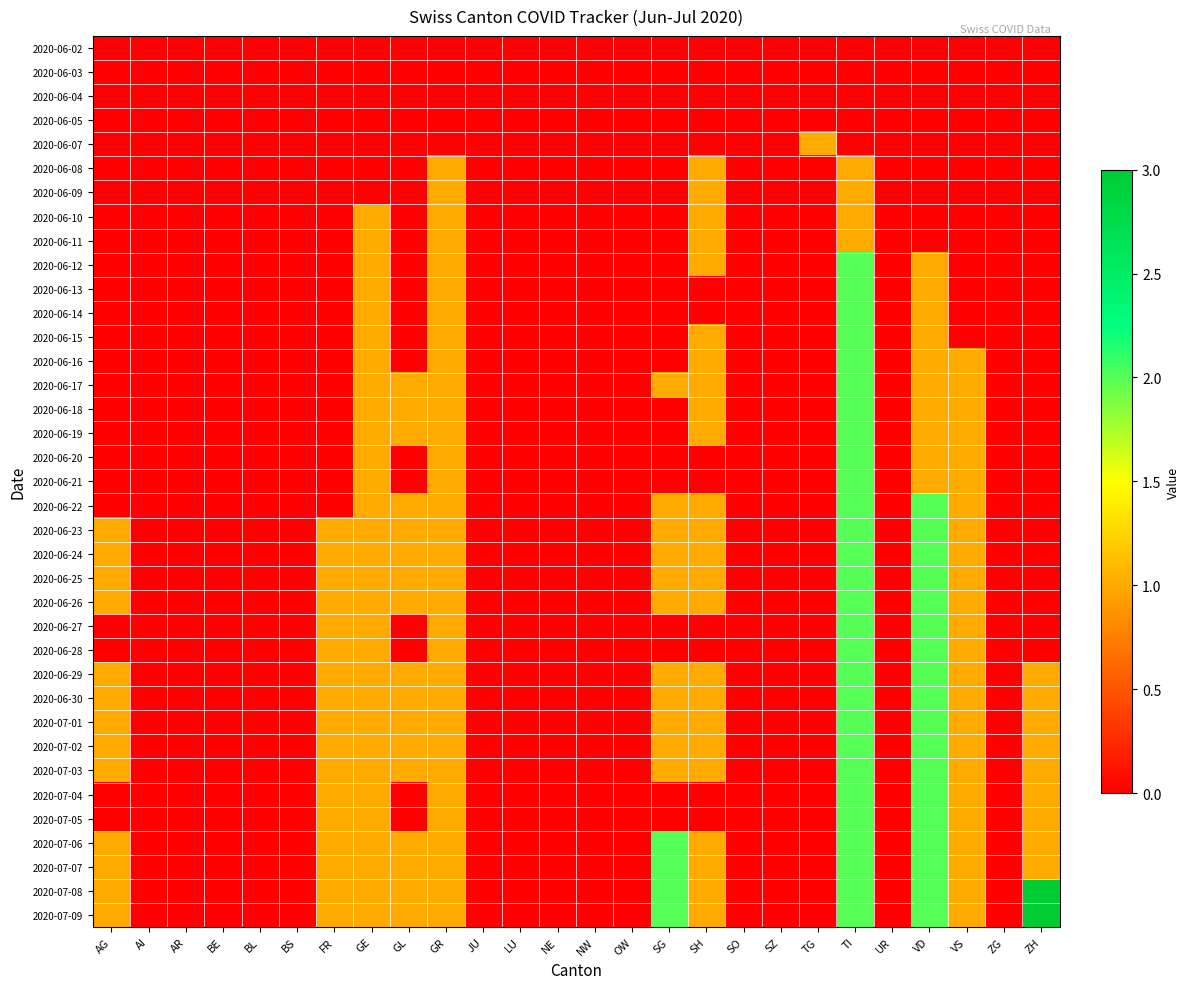

Reading left to right, extract all data points from this chart.

2020-06-02: AG=0	AI=0	AR=0	BE=0	BL=0	BS=0	FR=0	GE=0	GL=0	GR=0	JU=0	LU=0	NE=0	NW=0	OW=0	SG=0	SH=0	SO=0	SZ=0	TG=0	TI=0	UR=0	VD=0	VS=0	ZG=0	ZH=0
2020-06-03: AG=0	AI=0	AR=0	BE=0	BL=0	BS=0	FR=0	GE=0	GL=0	GR=0	JU=0	LU=0	NE=0	NW=0	OW=0	SG=0	SH=0	SO=0	SZ=0	TG=0	TI=0	UR=0	VD=0	VS=0	ZG=0	ZH=0
2020-06-04: AG=0	AI=0	AR=0	BE=0	BL=0	BS=0	FR=0	GE=0	GL=0	GR=0	JU=0	LU=0	NE=0	NW=0	OW=0	SG=0	SH=0	SO=0	SZ=0	TG=0	TI=0	UR=0	VD=0	VS=0	ZG=0	ZH=0
2020-06-05: AG=0	AI=0	AR=0	BE=0	BL=0	BS=0	FR=0	GE=0	GL=0	GR=0	JU=0	LU=0	NE=0	NW=0	OW=0	SG=0	SH=0	SO=0	SZ=0	TG=0	TI=0	UR=0	VD=0	VS=0	ZG=0	ZH=0
2020-06-07: AG=0	AI=0	AR=0	BE=0	BL=0	BS=0	FR=0	GE=0	GL=0	GR=0	JU=0	LU=0	NE=0	NW=0	OW=0	SG=0	SH=0	SO=0	SZ=0	TG=1	TI=0	UR=0	VD=0	VS=0	ZG=0	ZH=0
2020-06-08: AG=0	AI=0	AR=0	BE=0	BL=0	BS=0	FR=0	GE=0	GL=0	GR=1	JU=0	LU=0	NE=0	NW=0	OW=0	SG=0	SH=1	SO=0	SZ=0	TG=0	TI=1	UR=0	VD=0	VS=0	ZG=0	ZH=0
2020-06-09: AG=0	AI=0	AR=0	BE=0	BL=0	BS=0	FR=0	GE=0	GL=0	GR=1	JU=0	LU=0	NE=0	NW=0	OW=0	SG=0	SH=1	SO=0	SZ=0	TG=0	TI=1	UR=0	VD=0	VS=0	ZG=0	ZH=0
2020-06-10: AG=0	AI=0	AR=0	BE=0	BL=0	BS=0	FR=0	GE=1	GL=0	GR=1	JU=0	LU=0	NE=0	NW=0	OW=0	SG=0	SH=1	SO=0	SZ=0	TG=0	TI=1	UR=0	VD=0	VS=0	ZG=0	ZH=0
2020-06-11: AG=0	AI=0	AR=0	BE=0	BL=0	BS=0	FR=0	GE=1	GL=0	GR=1	JU=0	LU=0	NE=0	NW=0	OW=0	SG=0	SH=1	SO=0	SZ=0	TG=0	TI=1	UR=0	VD=0	VS=0	ZG=0	ZH=0
2020-06-12: AG=0	AI=0	AR=0	BE=0	BL=0	BS=0	FR=0	GE=1	GL=0	GR=1	JU=0	LU=0	NE=0	NW=0	OW=0	SG=0	SH=1	SO=0	SZ=0	TG=0	TI=2	UR=0	VD=1	VS=0	ZG=0	ZH=0
2020-06-13: AG=0	AI=0	AR=0	BE=0	BL=0	BS=0	FR=0	GE=1	GL=0	GR=1	JU=0	LU=0	NE=0	NW=0	OW=0	SG=0	SH=0	SO=0	SZ=0	TG=0	TI=2	UR=0	VD=1	VS=0	ZG=0	ZH=0
2020-06-14: AG=0	AI=0	AR=0	BE=0	BL=0	BS=0	FR=0	GE=1	GL=0	GR=1	JU=0	LU=0	NE=0	NW=0	OW=0	SG=0	SH=0	SO=0	SZ=0	TG=0	TI=2	UR=0	VD=1	VS=0	ZG=0	ZH=0
2020-06-15: AG=0	AI=0	AR=0	BE=0	BL=0	BS=0	FR=0	GE=1	GL=0	GR=1	JU=0	LU=0	NE=0	NW=0	OW=0	SG=0	SH=1	SO=0	SZ=0	TG=0	TI=2	UR=0	VD=1	VS=0	ZG=0	ZH=0
2020-06-16: AG=0	AI=0	AR=0	BE=0	BL=0	BS=0	FR=0	GE=1	GL=0	GR=1	JU=0	LU=0	NE=0	NW=0	OW=0	SG=0	SH=1	SO=0	SZ=0	TG=0	TI=2	UR=0	VD=1	VS=1	ZG=0	ZH=0
2020-06-17: AG=0	AI=0	AR=0	BE=0	BL=0	BS=0	FR=0	GE=1	GL=1	GR=1	JU=0	LU=0	NE=0	NW=0	OW=0	SG=1	SH=1	SO=0	SZ=0	TG=0	TI=2	UR=0	VD=1	VS=1	ZG=0	ZH=0
2020-06-18: AG=0	AI=0	AR=0	BE=0	BL=0	BS=0	FR=0	GE=1	GL=1	GR=1	JU=0	LU=0	NE=0	NW=0	OW=0	SG=0	SH=1	SO=0	SZ=0	TG=0	TI=2	UR=0	VD=1	VS=1	ZG=0	ZH=0
2020-06-19: AG=0	AI=0	AR=0	BE=0	BL=0	BS=0	FR=0	GE=1	GL=1	GR=1	JU=0	LU=0	NE=0	NW=0	OW=0	SG=0	SH=1	SO=0	SZ=0	TG=0	TI=2	UR=0	VD=1	VS=1	ZG=0	ZH=0
2020-06-20: AG=0	AI=0	AR=0	BE=0	BL=0	BS=0	FR=0	GE=1	GL=0	GR=1	JU=0	LU=0	NE=0	NW=0	OW=0	SG=0	SH=0	SO=0	SZ=0	TG=0	TI=2	UR=0	VD=1	VS=1	ZG=0	ZH=0
2020-06-21: AG=0	AI=0	AR=0	BE=0	BL=0	BS=0	FR=0	GE=1	GL=0	GR=1	JU=0	LU=0	NE=0	NW=0	OW=0	SG=0	SH=0	SO=0	SZ=0	TG=0	TI=2	UR=0	VD=1	VS=1	ZG=0	ZH=0
2020-06-22: AG=0	AI=0	AR=0	BE=0	BL=0	BS=0	FR=0	GE=1	GL=1	GR=1	JU=0	LU=0	NE=0	NW=0	OW=0	SG=1	SH=1	SO=0	SZ=0	TG=0	TI=2	UR=0	VD=2	VS=1	ZG=0	ZH=0
2020-06-23: AG=1	AI=0	AR=0	BE=0	BL=0	BS=0	FR=1	GE=1	GL=1	GR=1	JU=0	LU=0	NE=0	NW=0	OW=0	SG=1	SH=1	SO=0	SZ=0	TG=0	TI=2	UR=0	VD=2	VS=1	ZG=0	ZH=0
2020-06-24: AG=1	AI=0	AR=0	BE=0	BL=0	BS=0	FR=1	GE=1	GL=1	GR=1	JU=0	LU=0	NE=0	NW=0	OW=0	SG=1	SH=1	SO=0	SZ=0	TG=0	TI=2	UR=0	VD=2	VS=1	ZG=0	ZH=0
2020-06-25: AG=1	AI=0	AR=0	BE=0	BL=0	BS=0	FR=1	GE=1	GL=1	GR=1	JU=0	LU=0	NE=0	NW=0	OW=0	SG=1	SH=1	SO=0	SZ=0	TG=0	TI=2	UR=0	VD=2	VS=1	ZG=0	ZH=0
2020-06-26: AG=1	AI=0	AR=0	BE=0	BL=0	BS=0	FR=1	GE=1	GL=1	GR=1	JU=0	LU=0	NE=0	NW=0	OW=0	SG=1	SH=1	SO=0	SZ=0	TG=0	TI=2	UR=0	VD=2	VS=1	ZG=0	ZH=0
2020-06-27: AG=0	AI=0	AR=0	BE=0	BL=0	BS=0	FR=1	GE=1	GL=0	GR=1	JU=0	LU=0	NE=0	NW=0	OW=0	SG=0	SH=0	SO=0	SZ=0	TG=0	TI=2	UR=0	VD=2	VS=1	ZG=0	ZH=0
2020-06-28: AG=0	AI=0	AR=0	BE=0	BL=0	BS=0	FR=1	GE=1	GL=0	GR=1	JU=0	LU=0	NE=0	NW=0	OW=0	SG=0	SH=0	SO=0	SZ=0	TG=0	TI=2	UR=0	VD=2	VS=1	ZG=0	ZH=0
2020-06-29: AG=1	AI=0	AR=0	BE=0	BL=0	BS=0	FR=1	GE=1	GL=1	GR=1	JU=0	LU=0	NE=0	NW=0	OW=0	SG=1	SH=1	SO=0	SZ=0	TG=0	TI=2	UR=0	VD=2	VS=1	ZG=0	ZH=1
2020-06-30: AG=1	AI=0	AR=0	BE=0	BL=0	BS=0	FR=1	GE=1	GL=1	GR=1	JU=0	LU=0	NE=0	NW=0	OW=0	SG=1	SH=1	SO=0	SZ=0	TG=0	TI=2	UR=0	VD=2	VS=1	ZG=0	ZH=1
2020-07-01: AG=1	AI=0	AR=0	BE=0	BL=0	BS=0	FR=1	GE=1	GL=1	GR=1	JU=0	LU=0	NE=0	NW=0	OW=0	SG=1	SH=1	SO=0	SZ=0	TG=0	TI=2	UR=0	VD=2	VS=1	ZG=0	ZH=1
2020-07-02: AG=1	AI=0	AR=0	BE=0	BL=0	BS=0	FR=1	GE=1	GL=1	GR=1	JU=0	LU=0	NE=0	NW=0	OW=0	SG=1	SH=1	SO=0	SZ=0	TG=0	TI=2	UR=0	VD=2	VS=1	ZG=0	ZH=1
2020-07-03: AG=1	AI=0	AR=0	BE=0	BL=0	BS=0	FR=1	GE=1	GL=1	GR=1	JU=0	LU=0	NE=0	NW=0	OW=0	SG=1	SH=1	SO=0	SZ=0	TG=0	TI=2	UR=0	VD=2	VS=1	ZG=0	ZH=1
2020-07-04: AG=0	AI=0	AR=0	BE=0	BL=0	BS=0	FR=1	GE=1	GL=0	GR=1	JU=0	LU=0	NE=0	NW=0	OW=0	SG=0	SH=0	SO=0	SZ=0	TG=0	TI=2	UR=0	VD=2	VS=1	ZG=0	ZH=1
2020-07-05: AG=0	AI=0	AR=0	BE=0	BL=0	BS=0	FR=1	GE=1	GL=0	GR=1	JU=0	LU=0	NE=0	NW=0	OW=0	SG=0	SH=0	SO=0	SZ=0	TG=0	TI=2	UR=0	VD=2	VS=1	ZG=0	ZH=1
2020-07-06: AG=1	AI=0	AR=0	BE=0	BL=0	BS=0	FR=1	GE=1	GL=1	GR=1	JU=0	LU=0	NE=0	NW=0	OW=0	SG=2	SH=1	SO=0	SZ=0	TG=0	TI=2	UR=0	VD=2	VS=1	ZG=0	ZH=1
2020-07-07: AG=1	AI=0	AR=0	BE=0	BL=0	BS=0	FR=1	GE=1	GL=1	GR=1	JU=0	LU=0	NE=0	NW=0	OW=0	SG=2	SH=1	SO=0	SZ=0	TG=0	TI=2	UR=0	VD=2	VS=1	ZG=0	ZH=1
2020-07-08: AG=1	AI=0	AR=0	BE=0	BL=0	BS=0	FR=1	GE=1	GL=1	GR=1	JU=0	LU=0	NE=0	NW=0	OW=0	SG=2	SH=1	SO=0	SZ=0	TG=0	TI=2	UR=0	VD=2	VS=1	ZG=0	ZH=3
2020-07-09: AG=1	AI=0	AR=0	BE=0	BL=0	BS=0	FR=1	GE=1	GL=1	GR=1	JU=0	LU=0	NE=0	NW=0	OW=0	SG=2	SH=1	SO=0	SZ=0	TG=0	TI=2	UR=0	VD=2	VS=1	ZG=0	ZH=3